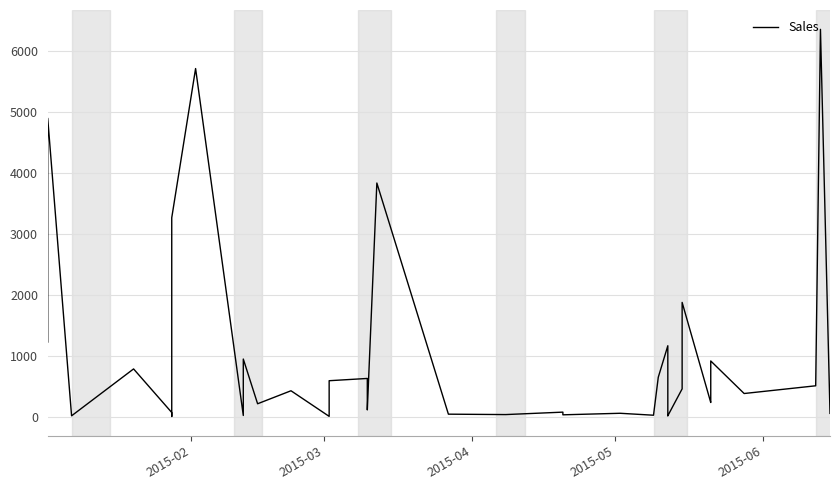

How many points are lower than both their immediate neighbors (excluding endpoints)?

12